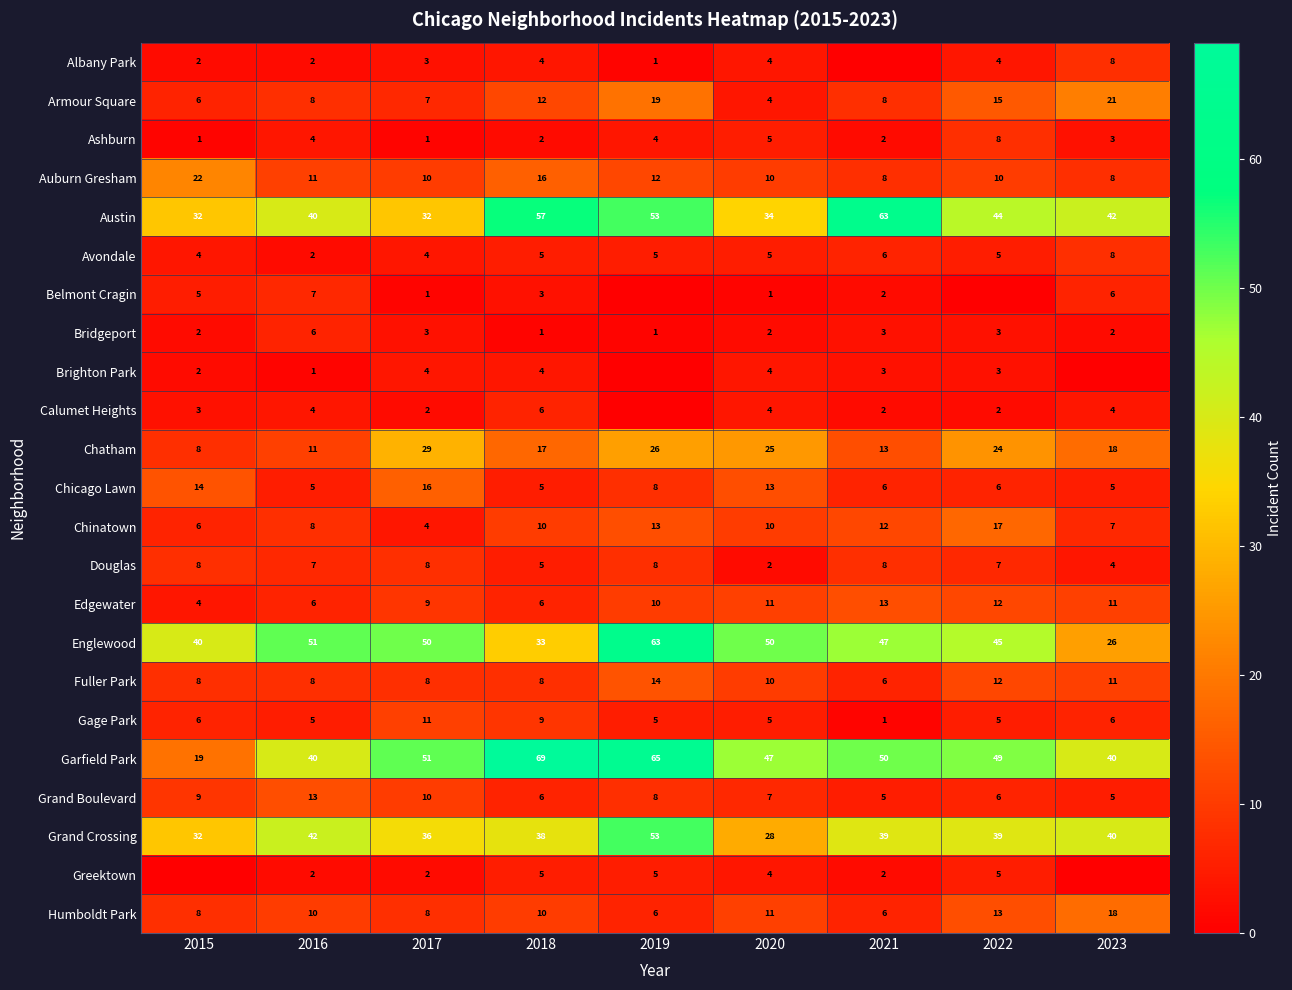

How many categories are shown in the chart?

9